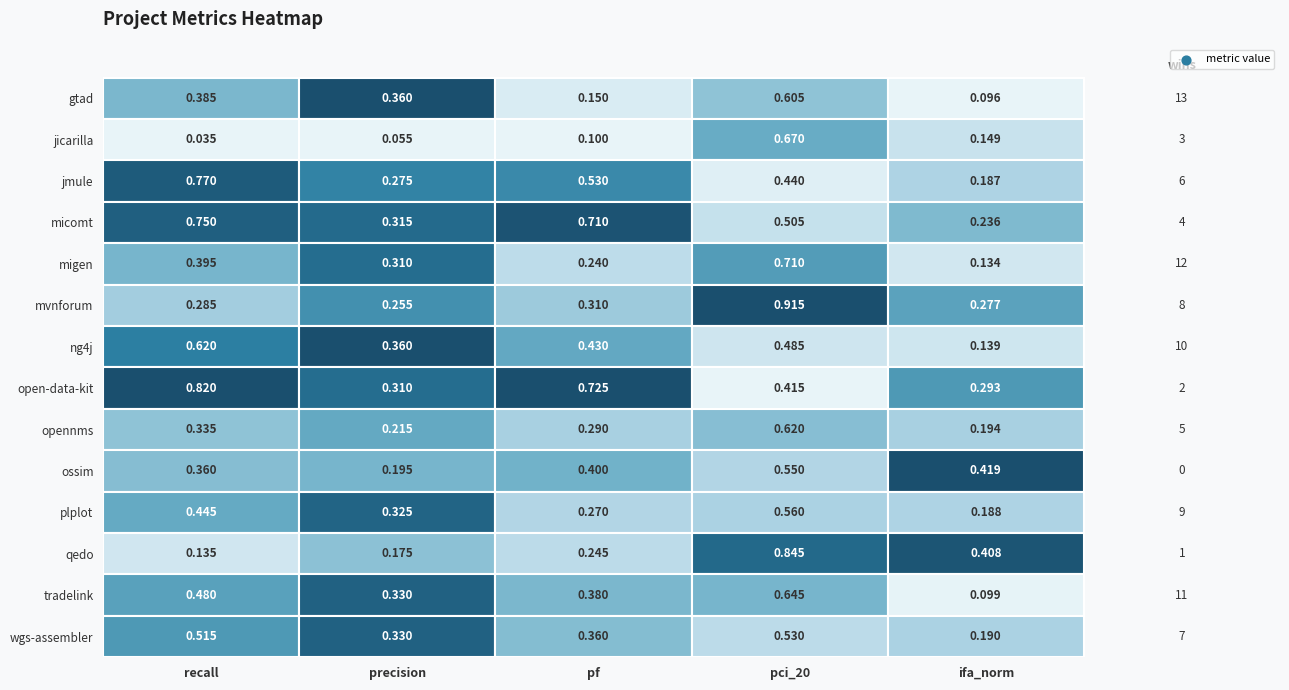

Count the precision values in the range 0 to 1.

14